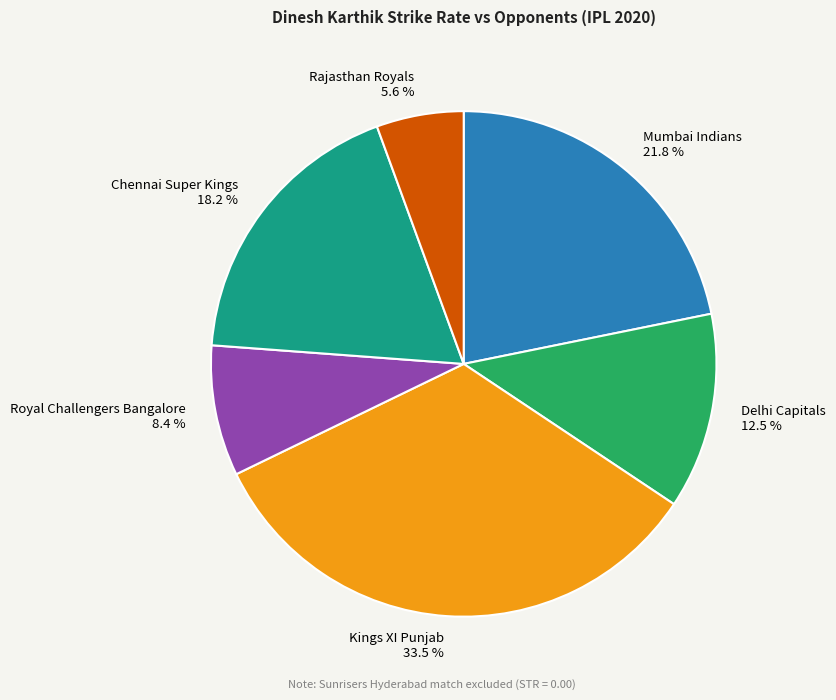

Which category has the biggest portion of the pie?

Kings XI Punjab 33.5 %